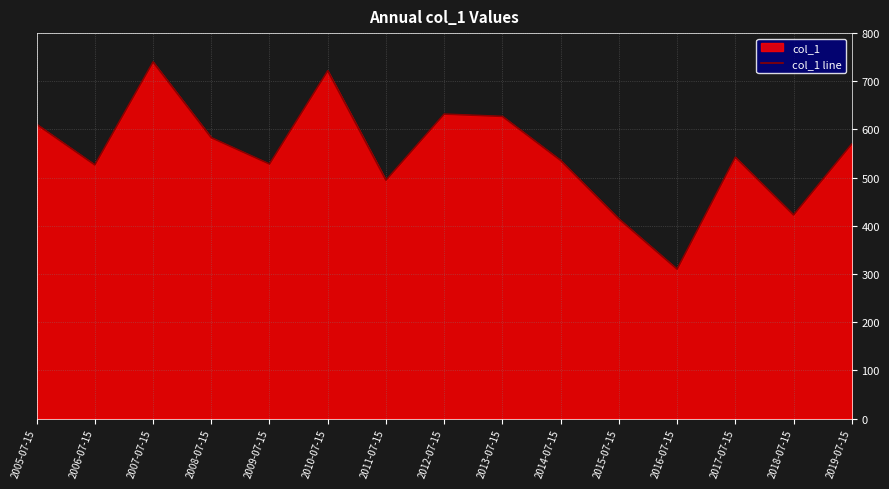

What value does the data have at 2013-07-15?

627.1